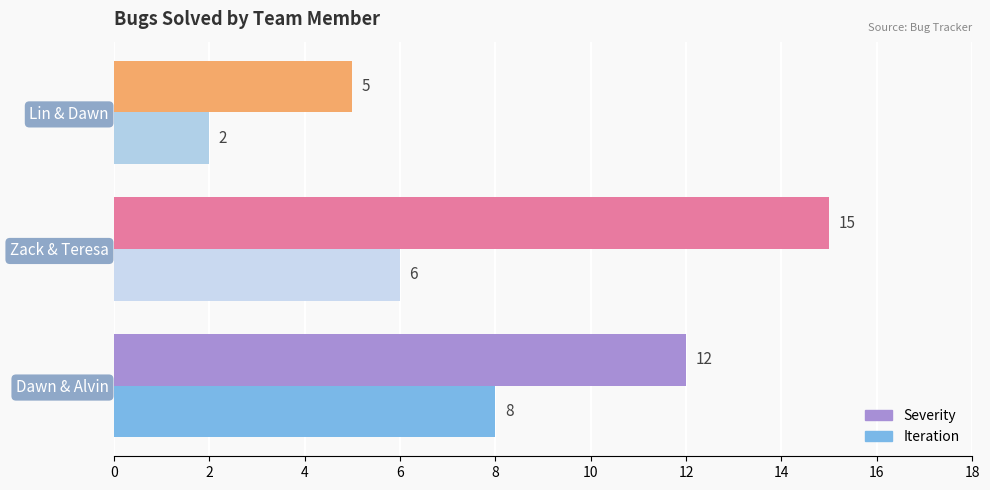

Which label corresponds to the largest value in the chart?

Zack & Teresa